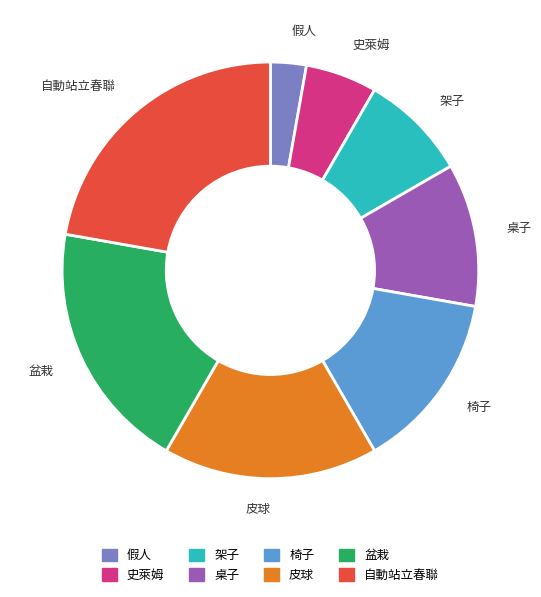

Which category has the biggest portion of the pie?

自動站立春聯